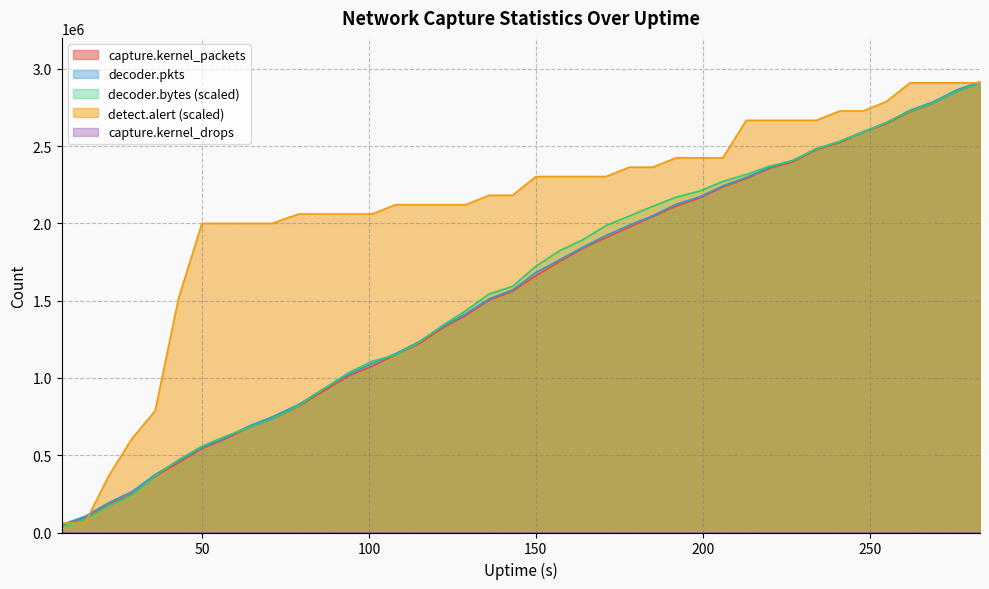

Which series has the largest total across all categories?

detect.alert (scaled)